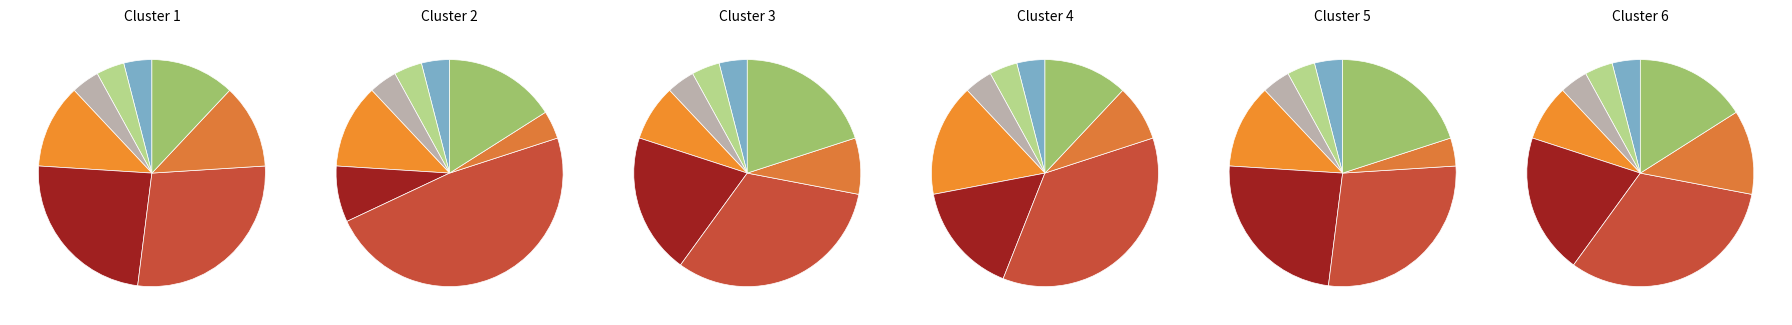

To the nearest percent, what is the combined percentage of game_type and lottery_type?

16%